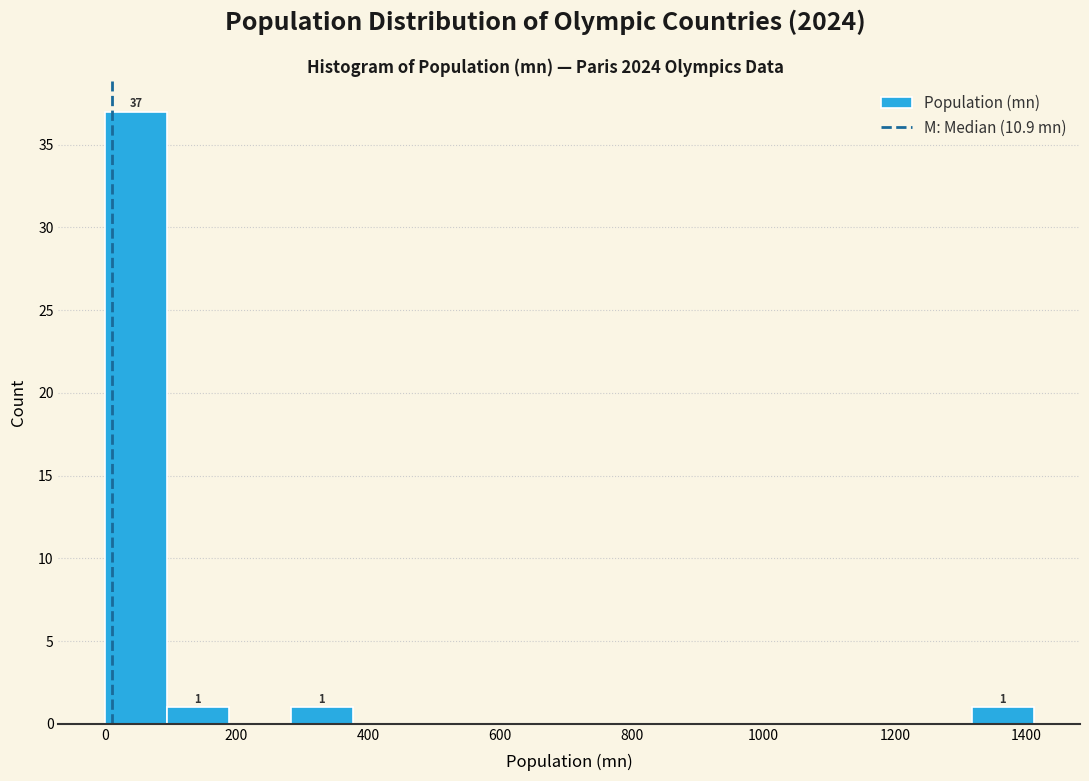

Which range on the x-axis has the tallest bar?

0 to 100